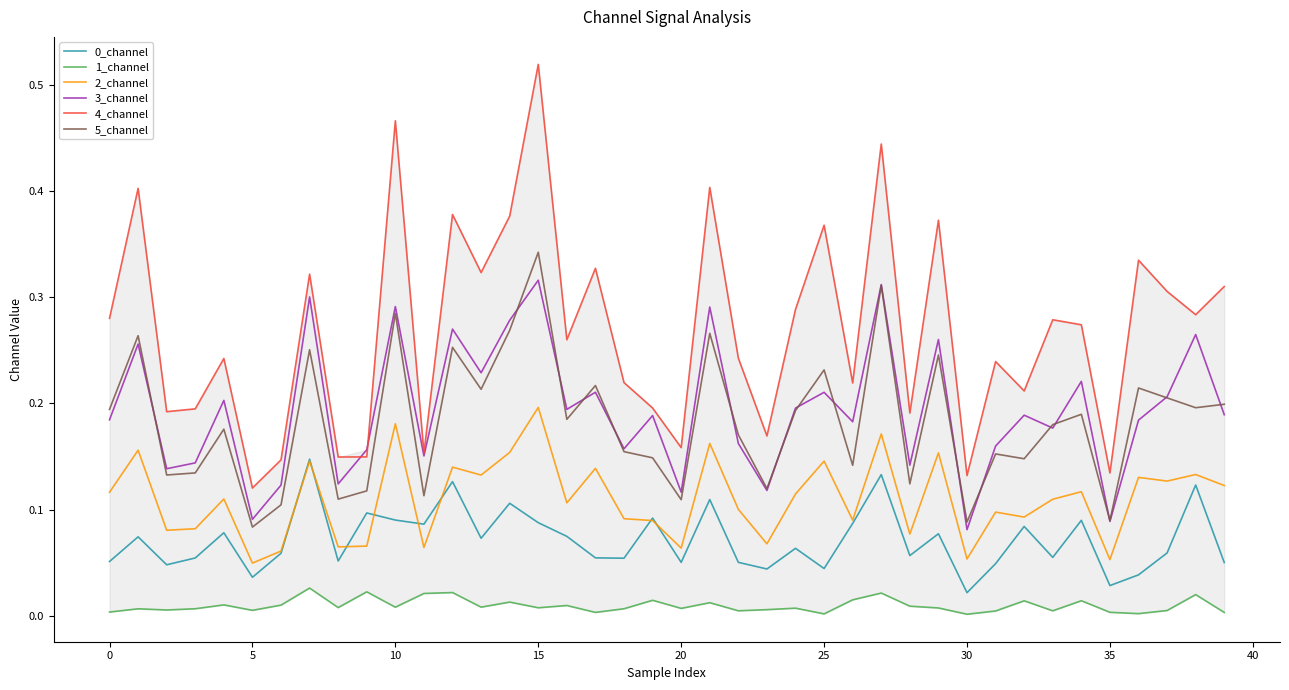

At which label is 4_channel closest to 0?

5